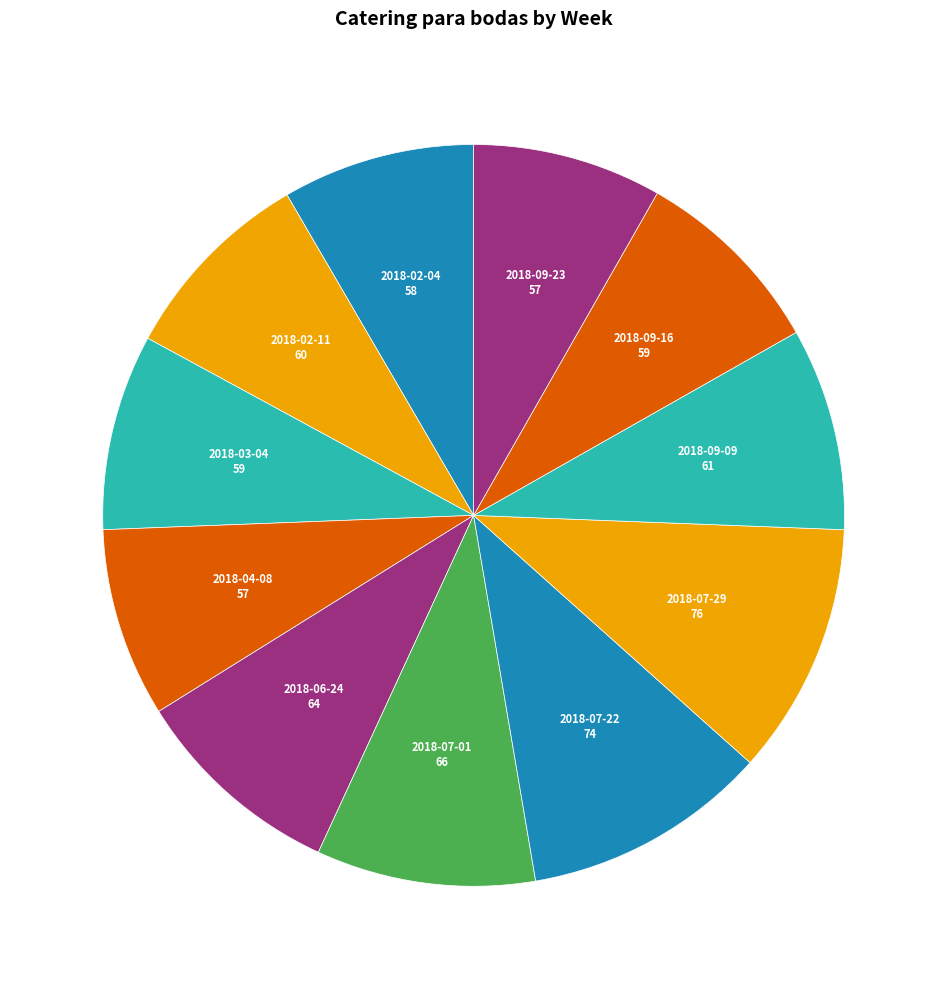

Which has a higher value, 2018-07-22 or 2018-09-09?

2018-07-22